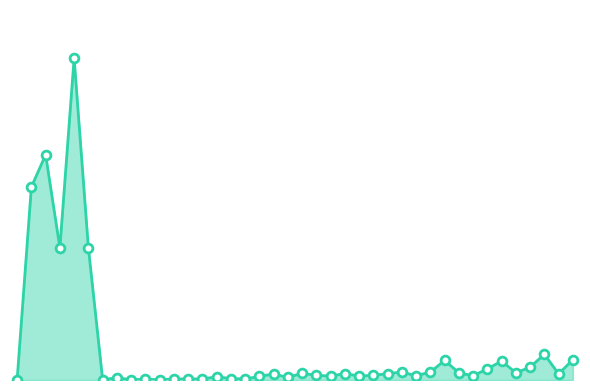

Is this an area chart (filled region under the line)?

Yes